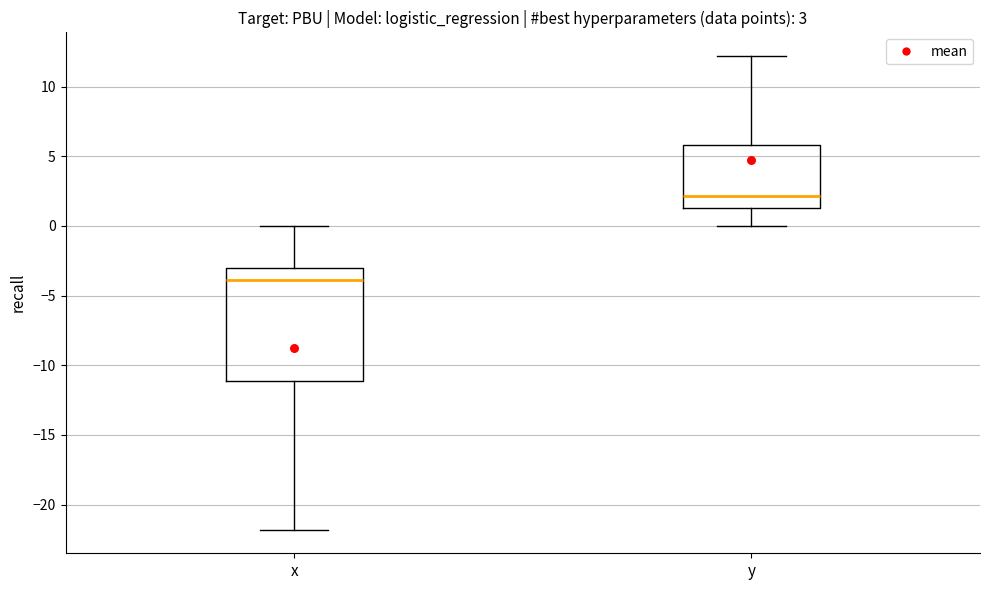

Which box's median line is the lowest?

x